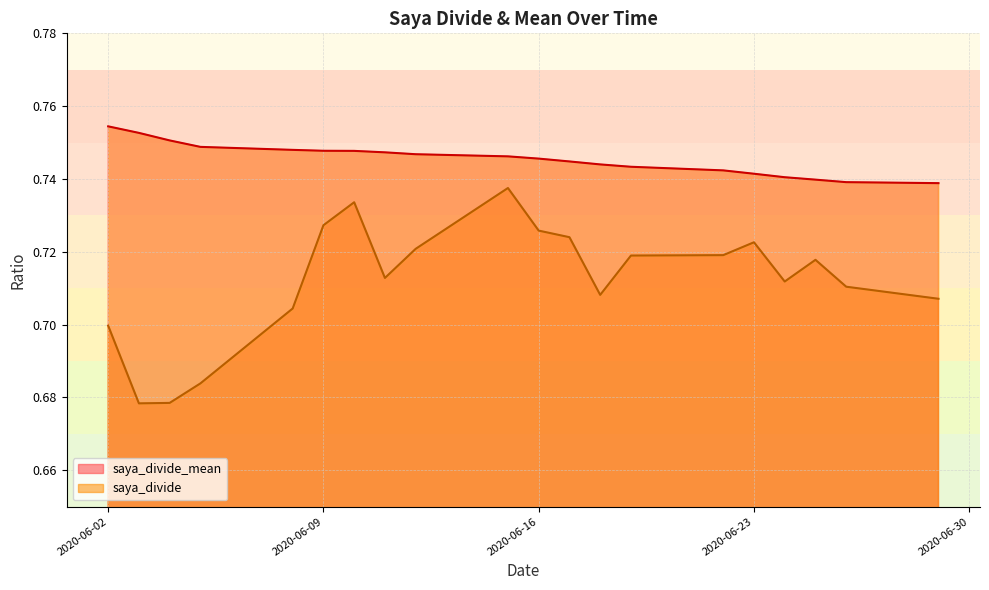

Reading left to right, transcribe all the data shown in this chart.

saya_divide_mean: 2020-06-29=0.7	2020-06-26=0.7	2020-06-25=0.7	2020-06-24=0.7	2020-06-23=0.7	2020-06-22=0.7	2020-06-19=0.7	2020-06-18=0.7	2020-06-17=0.7	2020-06-16=0.7	2020-06-15=0.7	2020-06-12=0.7	2020-06-11=0.7	2020-06-10=0.7	2020-06-09=0.7	2020-06-08=0.7	2020-06-05=0.7	2020-06-04=0.8	2020-06-03=0.8	2020-06-02=0.8
saya_divide: 2020-06-29=0.7	2020-06-26=0.7	2020-06-25=0.7	2020-06-24=0.7	2020-06-23=0.7	2020-06-22=0.7	2020-06-19=0.7	2020-06-18=0.7	2020-06-17=0.7	2020-06-16=0.7	2020-06-15=0.7	2020-06-12=0.7	2020-06-11=0.7	2020-06-10=0.7	2020-06-09=0.7	2020-06-08=0.7	2020-06-05=0.7	2020-06-04=0.7	2020-06-03=0.7	2020-06-02=0.7